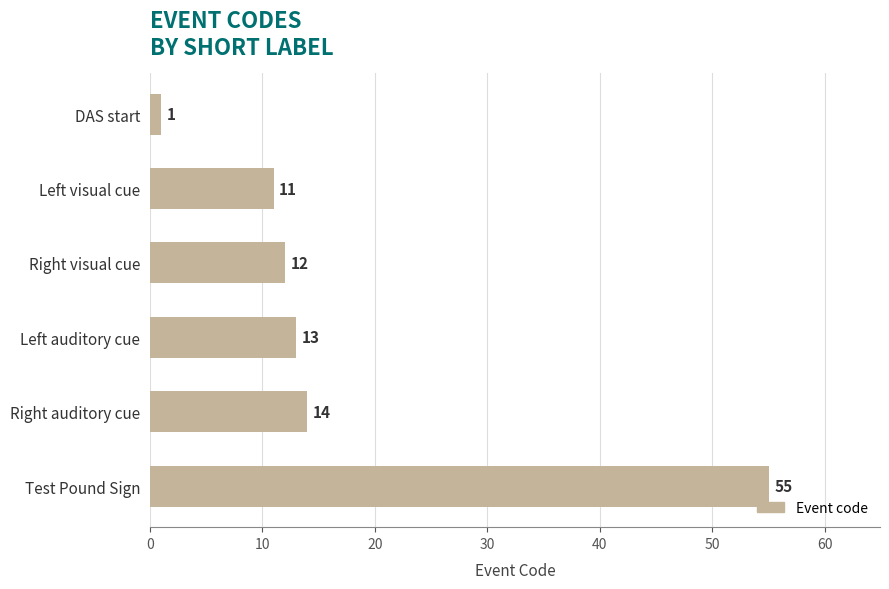

Count the number of categories in the chart.

6